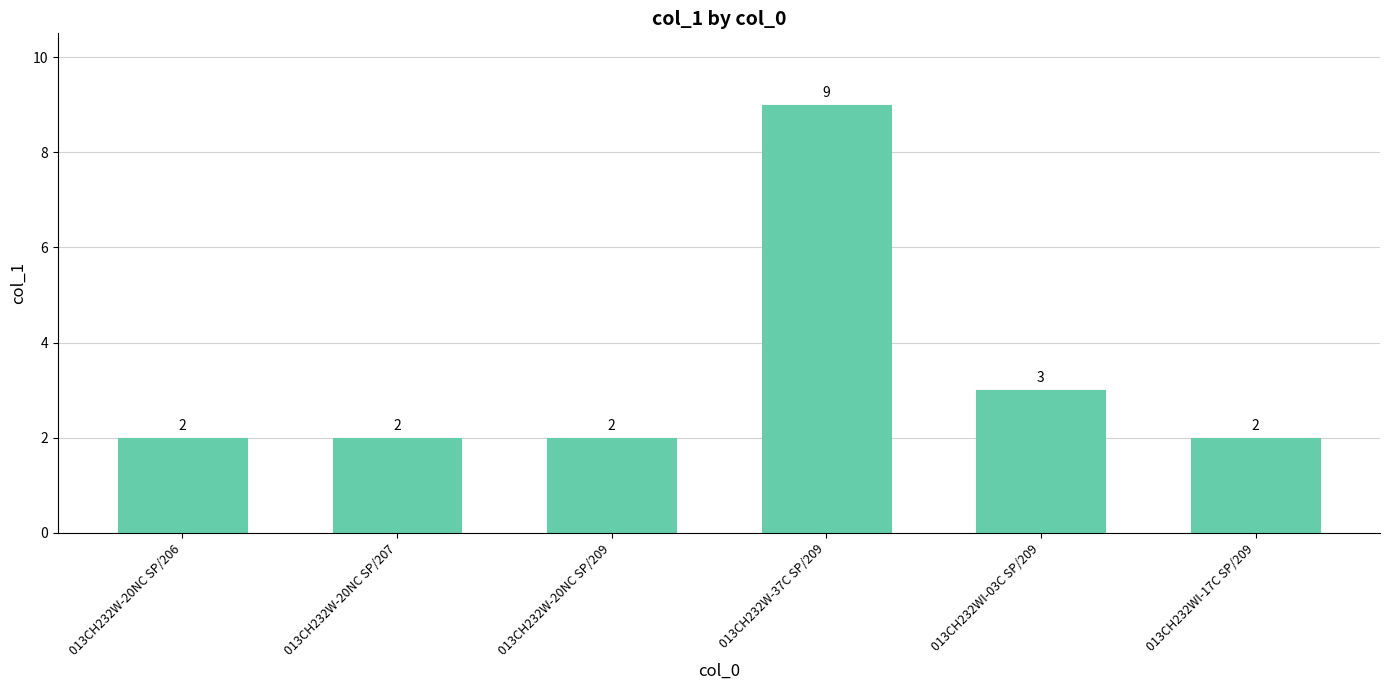

What is the maximum value shown in the chart?

9